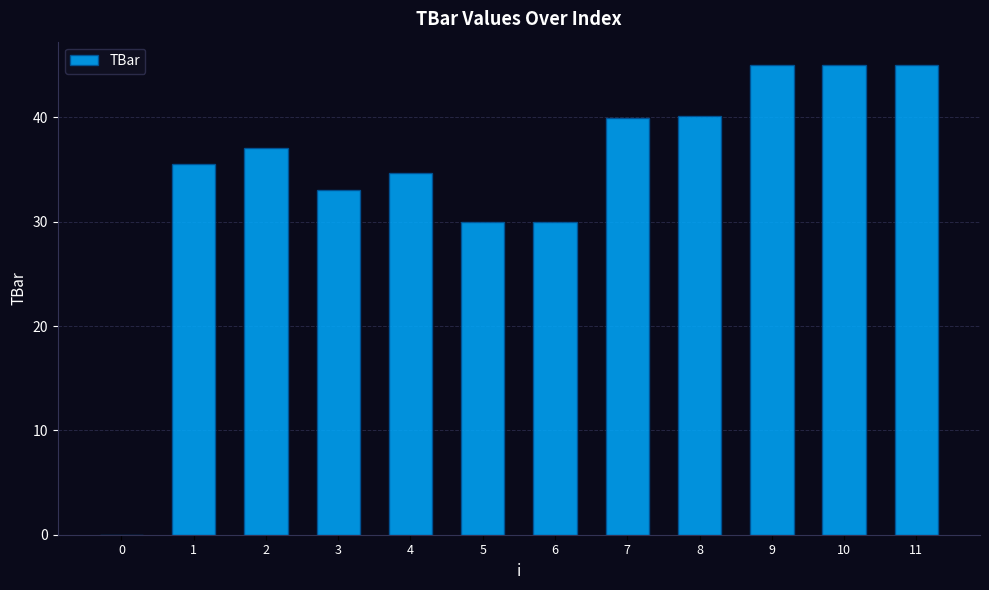

What is the average value?

34.6